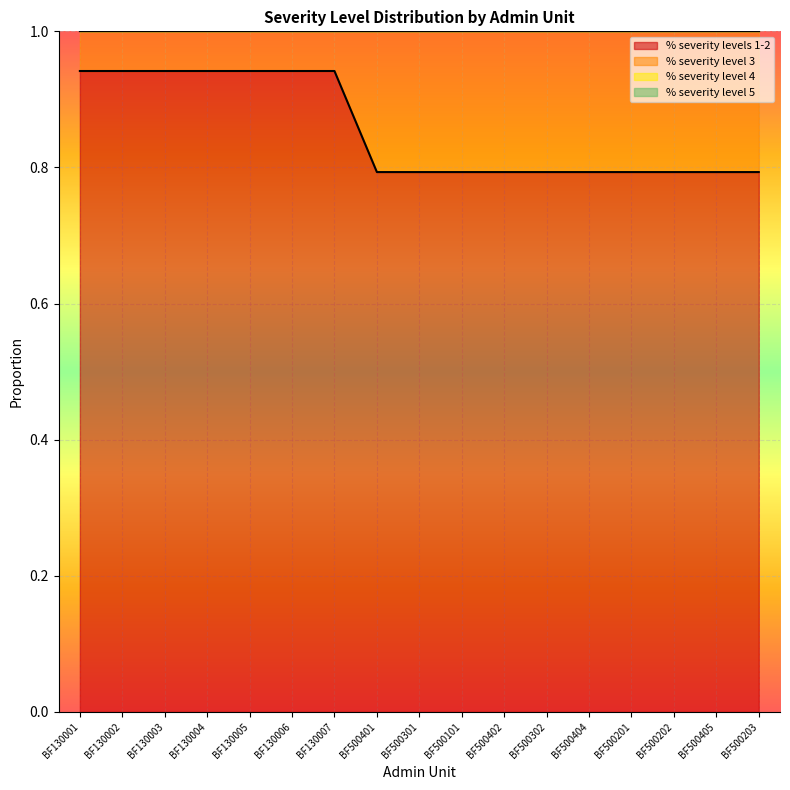

What is the highest value of the % severity levels 1-2 series?

0.9